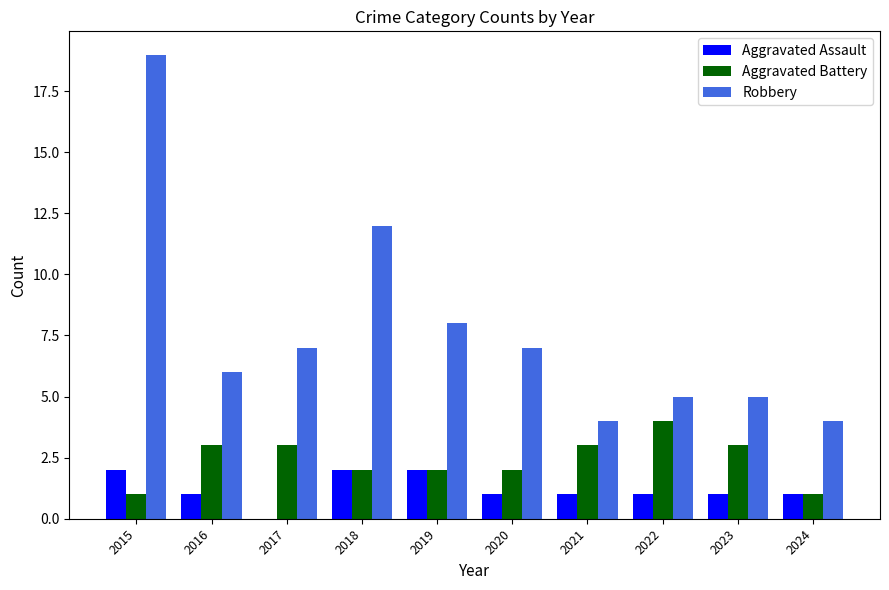

What is the sum of all Aggravated Battery values?

24